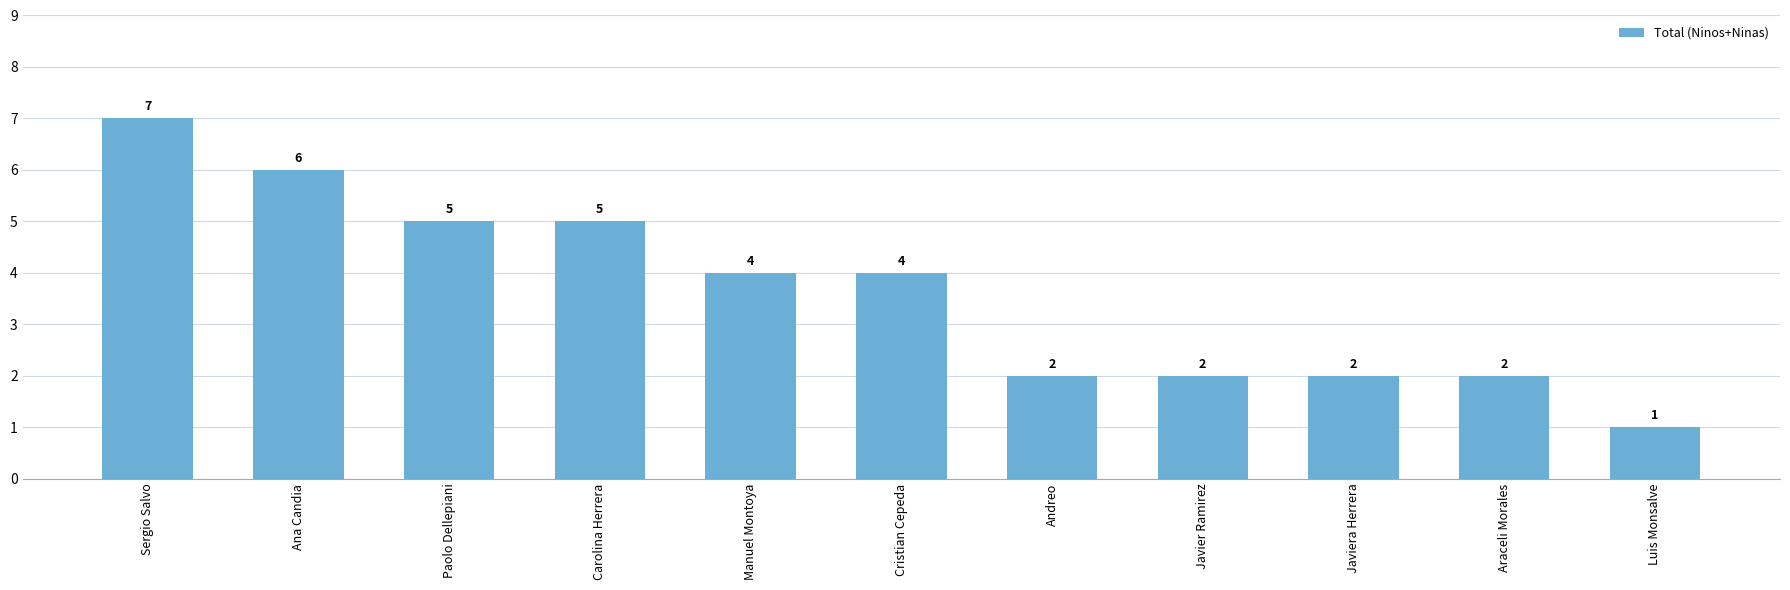

What is the greatest value displayed?

7